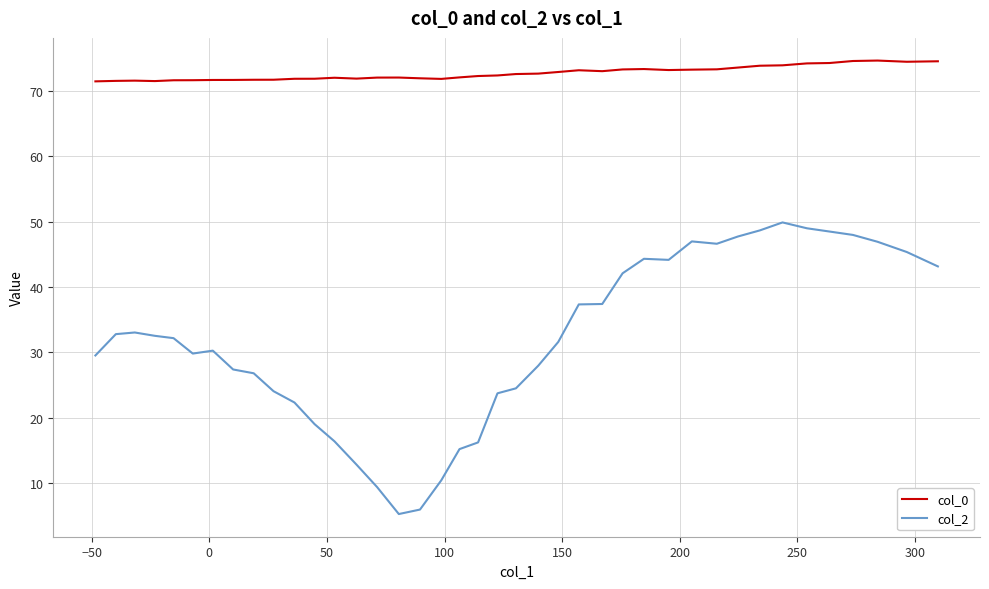

How many interior local valleys does the col_0 series have?

6